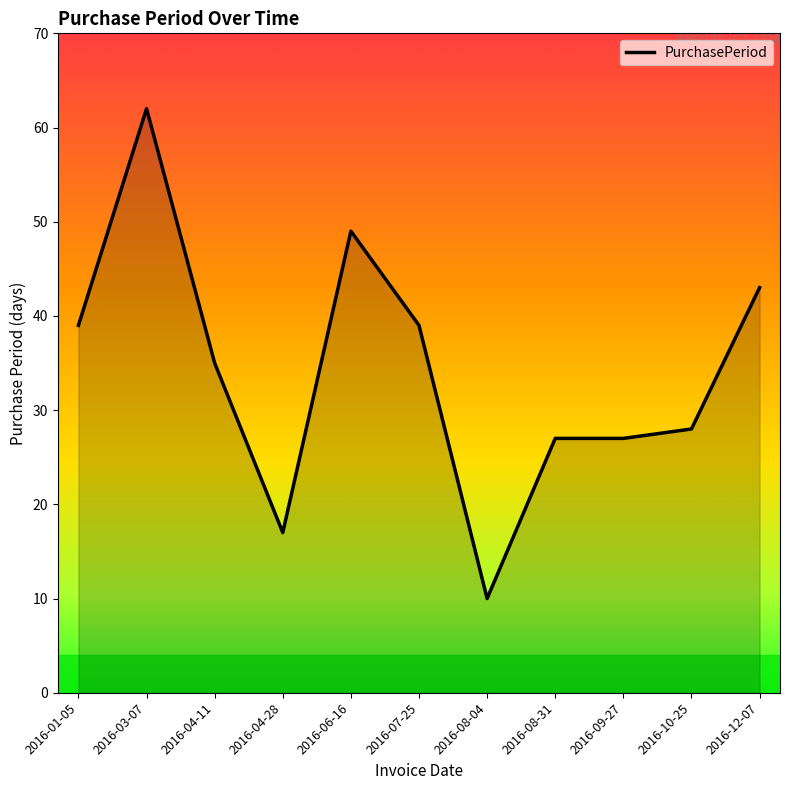

The value at 2016-07-25 is 39. True or false?

True